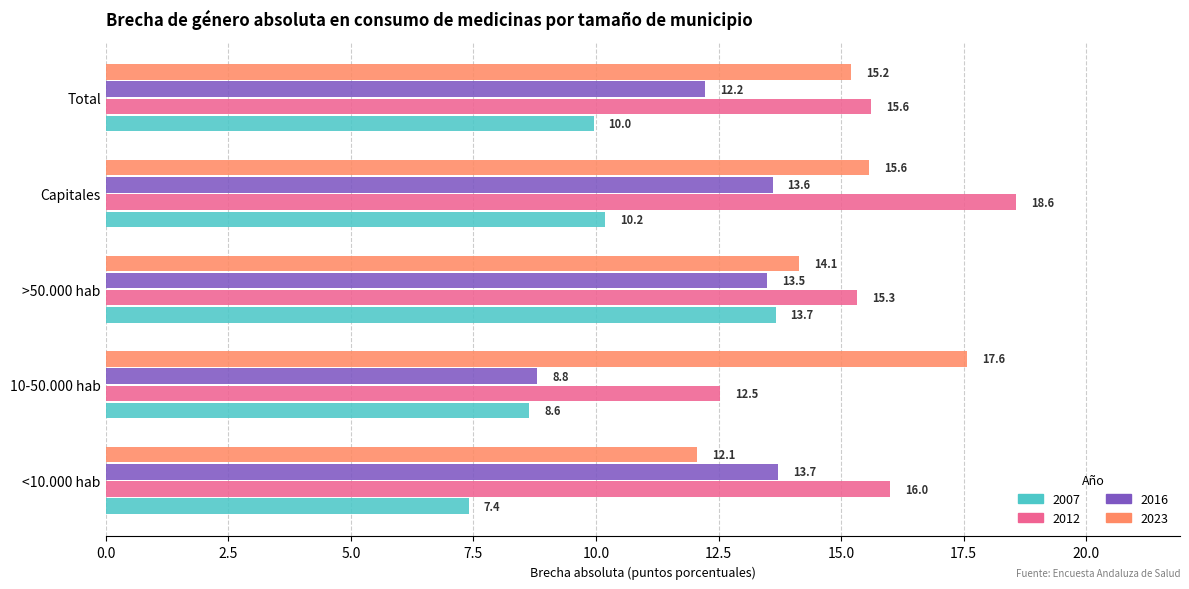

What is the maximum value shown in the chart?

18.6